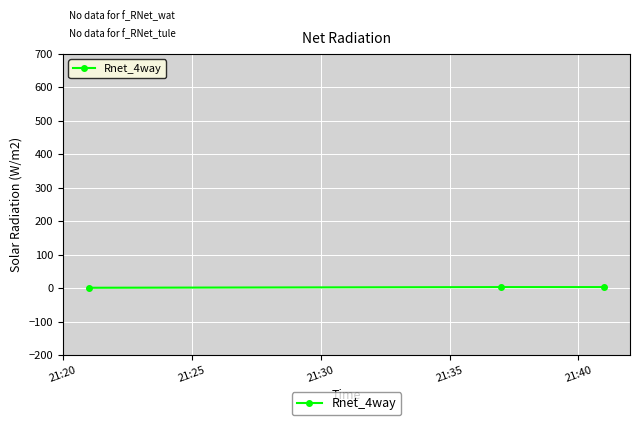

What is the value of the 2nd point from the left?

3